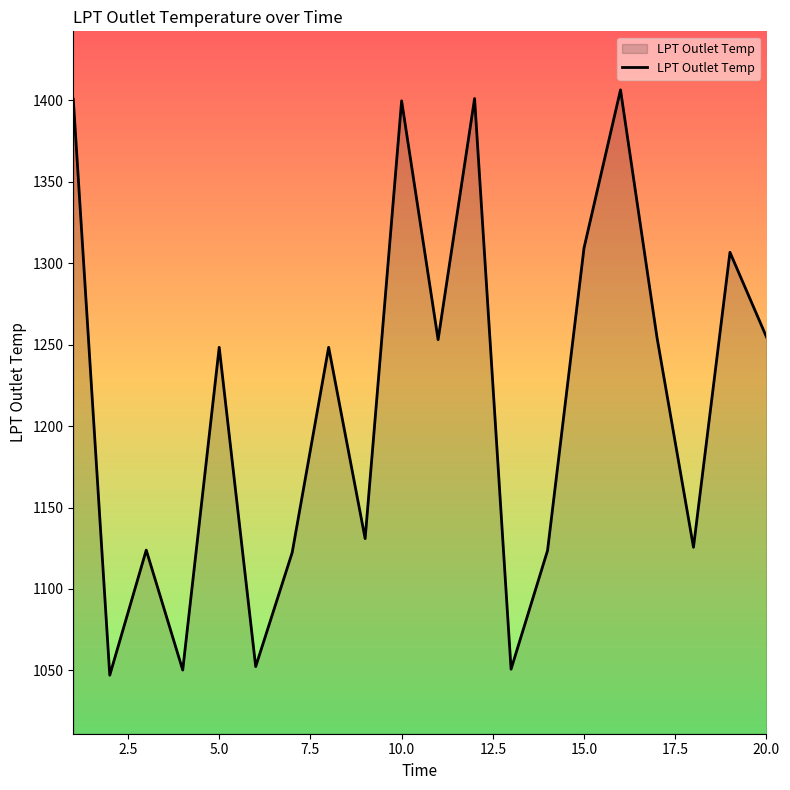

What is the difference between the maximum and minimum values?

359.3